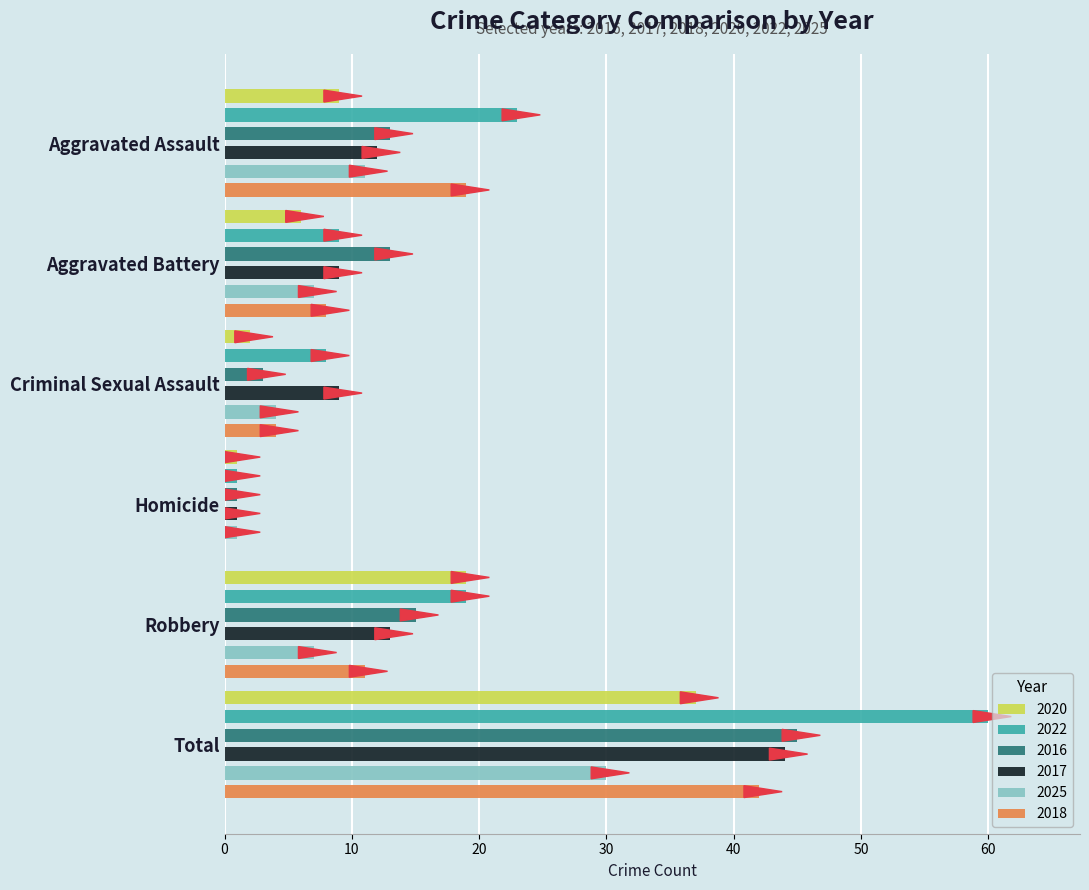

Does the chart contain any negative values?

No